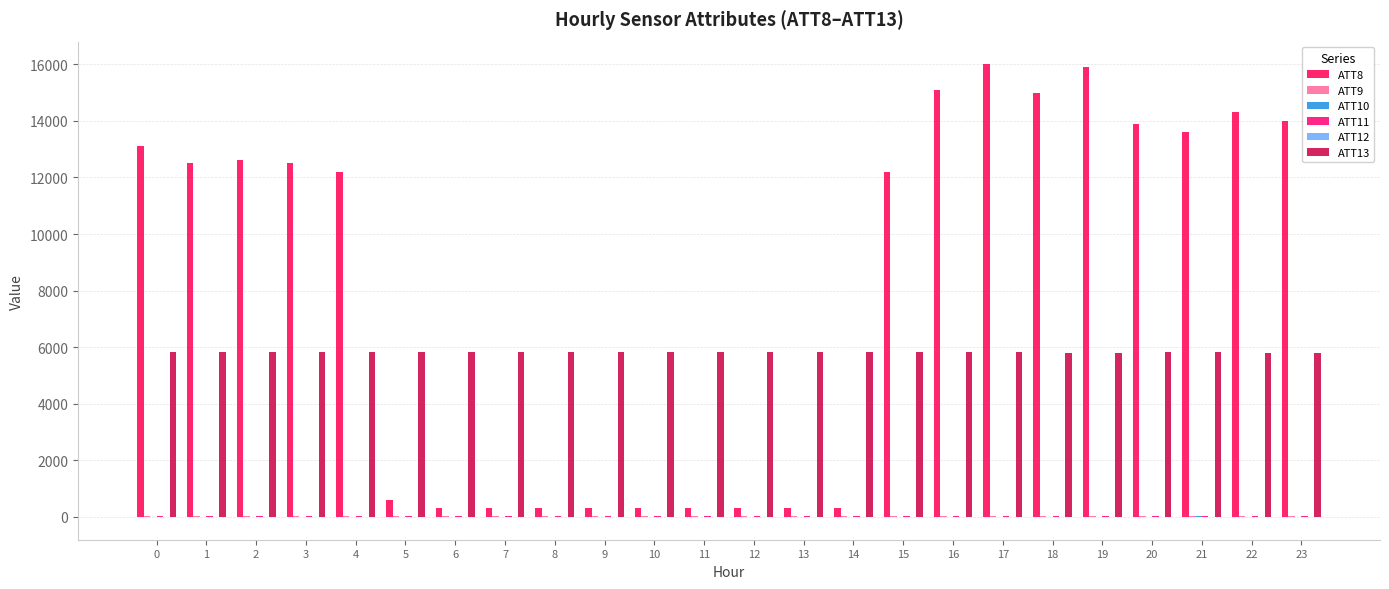

Where is ATT8 nearest to the value 8150?

4